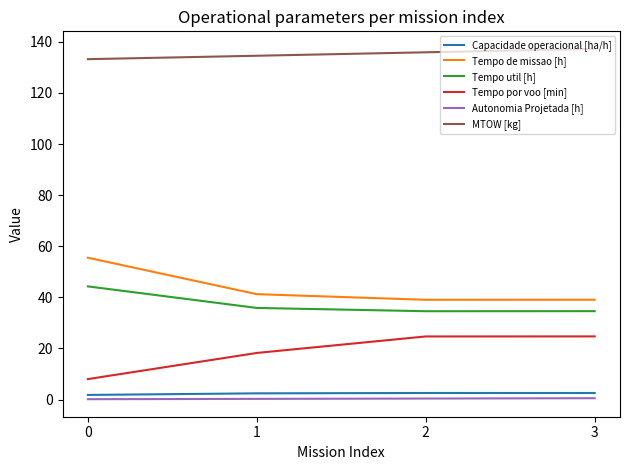

How many lines are shown in the chart?

6